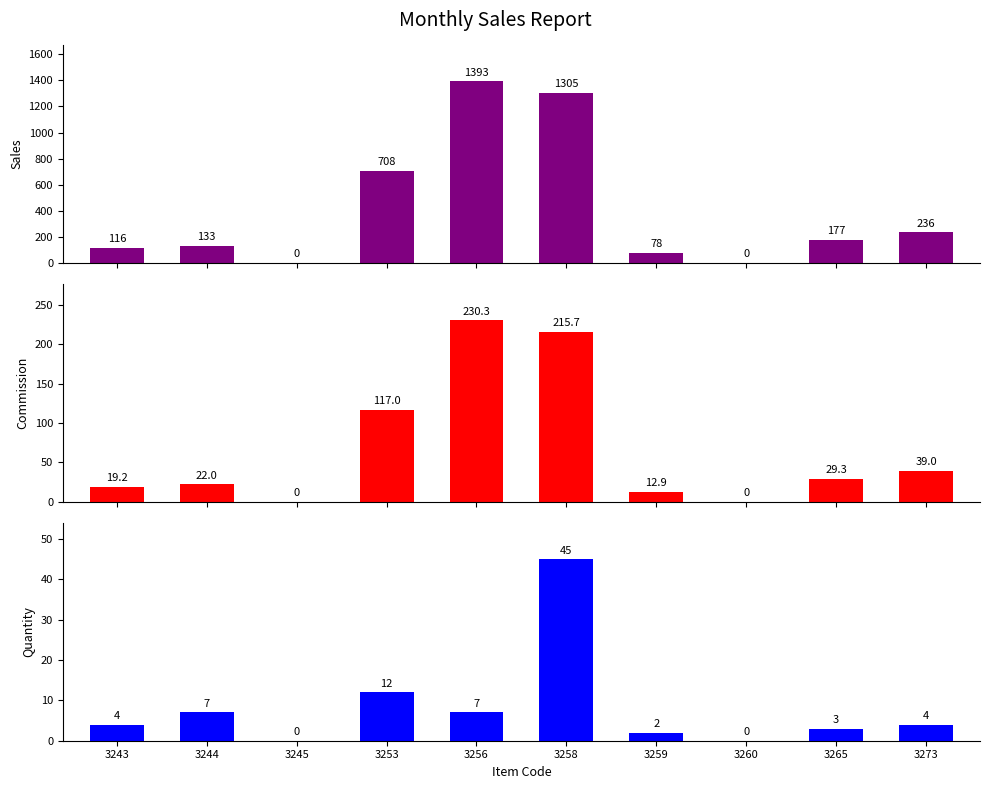

Which series has the largest total across all categories?

Sales